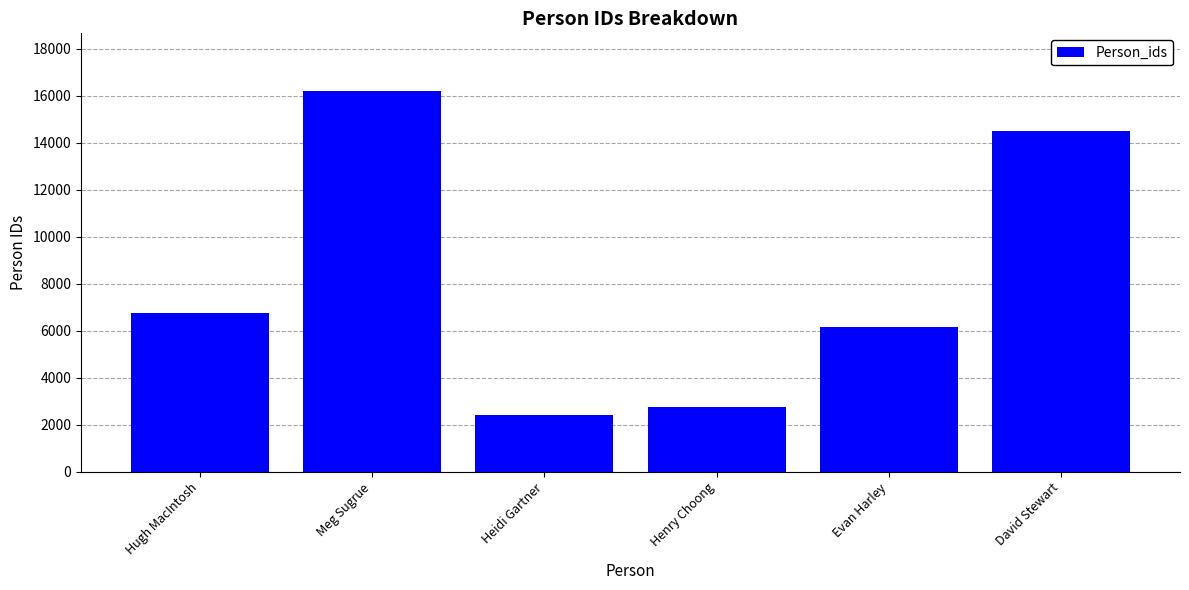

Rank the categories by value from highest to lowest.

Meg Sugrue, David Stewart, Hugh MacIntosh, Evan Harley, Henry Choong, Heidi Gartner